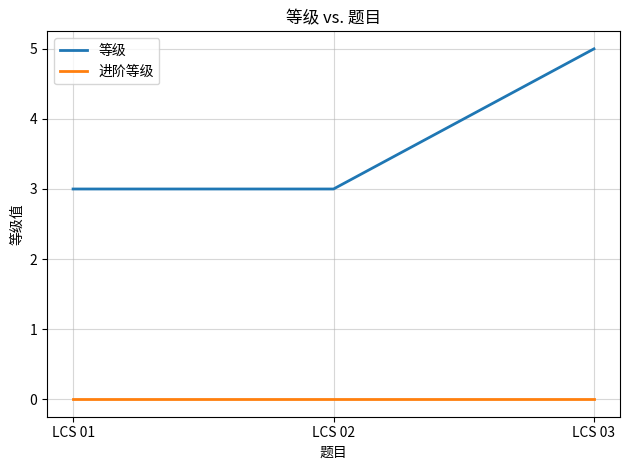

At LCS 02, list the series in order from smallest to largest.

进阶等级, 等级